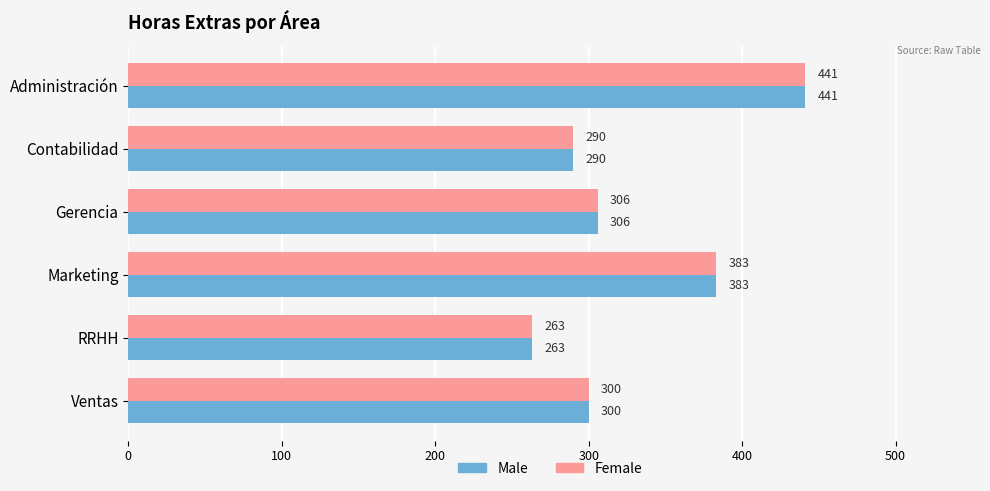

The Male series shows 383 at Marketing. True or false?

True